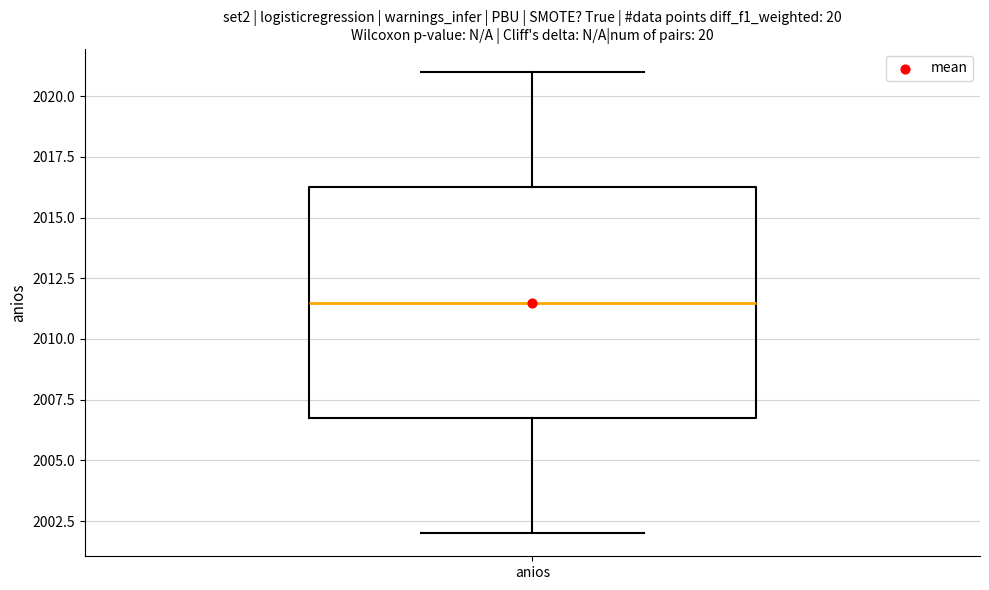

Where does the upper whisker of the box for anios end on the y-axis? The values are not printed on the chart, so give them approximately, as read against the axis.

2021.0